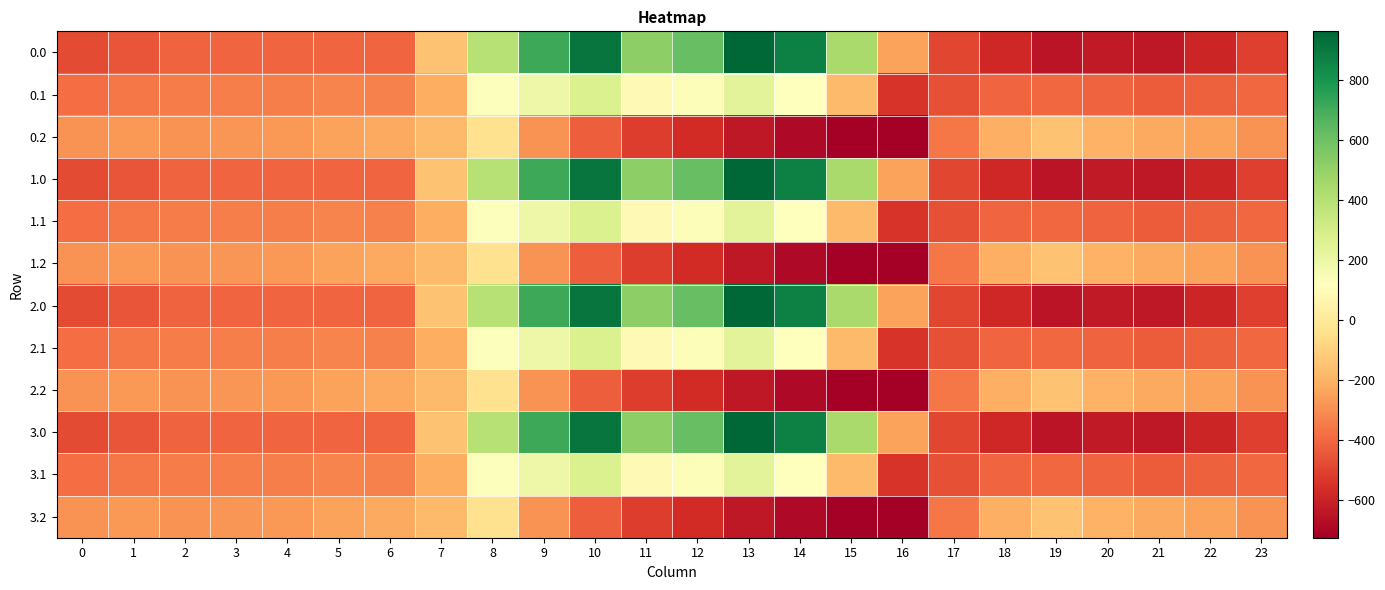

Reading left to right, transcribe all the data shown in this chart.

0.0: 0=-482.0	1=-449.5	2=-410.3	3=-404.4	4=-404.9	5=-403.8	6=-408.0	7=-150.1	8=395.3	9=716.9	10=916.2	11=516.0	12=619.4	13=962.7	14=870.3	15=443.0	16=-250.9	17=-494.8	18=-586.7	19=-649.2	20=-629.9	21=-638.4	22=-592.3	23=-511.3
0.1: 0=-384.6	1=-361.1	2=-347.9	3=-342.7	4=-339.6	5=-325.7	6=-332.2	7=-217.1	8=125.2	9=191.1	10=274.1	11=87.0	12=134.6	13=241.5	14=113.7	15=-173.1	16=-547.3	17=-466.6	18=-405.4	19=-400.2	20=-414.5	21=-432.4	22=-419.9	23=-399.4
0.2: 0=-287.1	1=-272.7	2=-285.5	3=-281.0	4=-274.4	5=-245.0	6=-228.8	7=-176.6	8=-35.3	9=-288.5	10=-423.5	11=-520.6	12=-571.2	13=-640.4	14=-687.4	15=-725.8	16=-726.6	17=-362.4	18=-210.0	19=-151.0	20=-199.2	21=-226.4	22=-247.4	23=-287.5
1.0: 0=-482.0	1=-449.5	2=-410.3	3=-404.4	4=-404.9	5=-403.8	6=-408.0	7=-150.1	8=395.3	9=716.9	10=916.2	11=516.0	12=619.4	13=962.7	14=870.3	15=443.0	16=-250.9	17=-494.8	18=-586.7	19=-649.2	20=-629.9	21=-638.4	22=-592.3	23=-511.3
1.1: 0=-384.6	1=-361.1	2=-347.9	3=-342.7	4=-339.6	5=-325.7	6=-332.2	7=-217.1	8=125.2	9=191.1	10=274.1	11=87.0	12=134.6	13=241.5	14=113.7	15=-173.1	16=-547.3	17=-466.6	18=-405.4	19=-400.2	20=-414.5	21=-432.4	22=-419.9	23=-399.4
1.2: 0=-287.1	1=-272.7	2=-285.5	3=-281.0	4=-274.4	5=-245.0	6=-228.8	7=-176.6	8=-35.3	9=-288.5	10=-423.5	11=-520.6	12=-571.2	13=-640.4	14=-687.4	15=-725.8	16=-726.6	17=-362.4	18=-210.0	19=-151.0	20=-199.2	21=-226.4	22=-247.4	23=-287.5
2.0: 0=-482.0	1=-449.5	2=-410.3	3=-404.4	4=-404.9	5=-403.8	6=-408.0	7=-150.1	8=395.3	9=716.9	10=916.2	11=516.0	12=619.4	13=962.7	14=870.3	15=443.0	16=-250.9	17=-494.8	18=-586.7	19=-649.2	20=-629.9	21=-638.4	22=-592.3	23=-511.3
2.1: 0=-384.6	1=-361.1	2=-347.9	3=-342.7	4=-339.6	5=-325.7	6=-332.2	7=-217.1	8=125.2	9=191.1	10=274.1	11=87.0	12=134.6	13=241.5	14=113.7	15=-173.1	16=-547.3	17=-466.6	18=-405.4	19=-400.2	20=-414.5	21=-432.4	22=-419.9	23=-399.4
2.2: 0=-287.1	1=-272.7	2=-285.5	3=-281.0	4=-274.4	5=-245.0	6=-228.8	7=-176.6	8=-35.3	9=-288.5	10=-423.5	11=-520.6	12=-571.2	13=-640.4	14=-687.4	15=-725.8	16=-726.6	17=-362.4	18=-210.0	19=-151.0	20=-199.2	21=-226.4	22=-247.4	23=-287.5
3.0: 0=-482.0	1=-449.5	2=-410.3	3=-404.4	4=-404.9	5=-403.8	6=-408.0	7=-150.1	8=395.3	9=716.9	10=916.2	11=516.0	12=619.4	13=962.7	14=870.3	15=443.0	16=-250.9	17=-494.8	18=-586.7	19=-649.2	20=-629.9	21=-638.4	22=-592.3	23=-511.3
3.1: 0=-384.6	1=-361.1	2=-347.9	3=-342.7	4=-339.6	5=-325.7	6=-332.2	7=-217.1	8=125.2	9=191.1	10=274.1	11=87.0	12=134.6	13=241.5	14=113.7	15=-173.1	16=-547.3	17=-466.6	18=-405.4	19=-400.2	20=-414.5	21=-432.4	22=-419.9	23=-399.4
3.2: 0=-287.1	1=-272.7	2=-285.5	3=-281.0	4=-274.4	5=-245.0	6=-228.8	7=-176.6	8=-35.3	9=-288.5	10=-423.5	11=-520.6	12=-571.2	13=-640.4	14=-687.4	15=-725.8	16=-726.6	17=-362.4	18=-210.0	19=-151.0	20=-199.2	21=-226.4	22=-247.4	23=-287.5